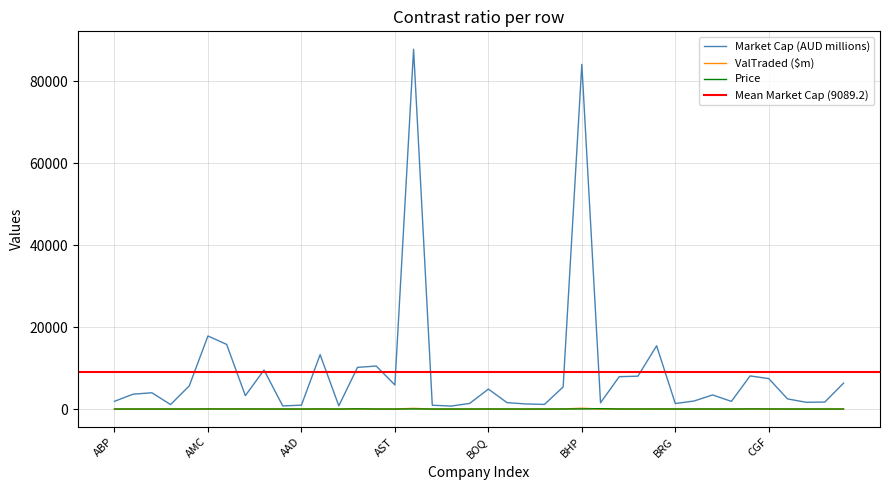

What is the maximum value shown in the chart?

87858.1